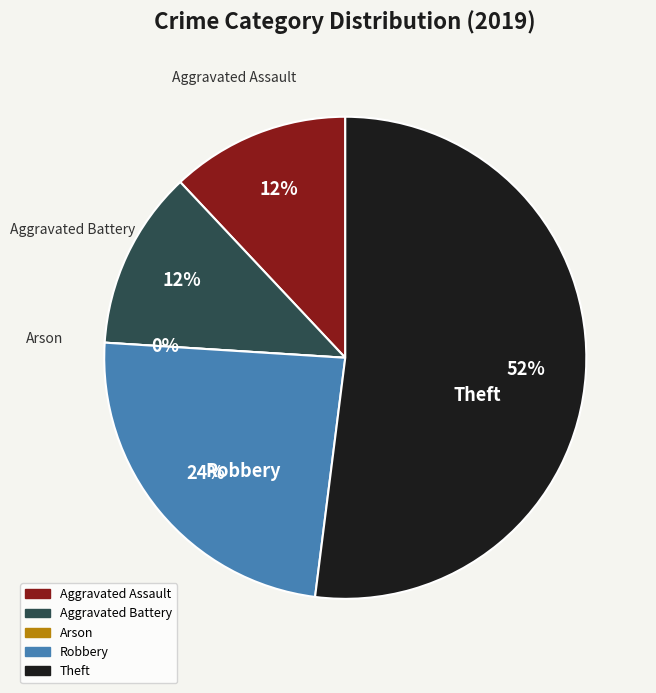

To the nearest percent, what is the difference between the Aggravated Assault and Arson slice percentages?

12%